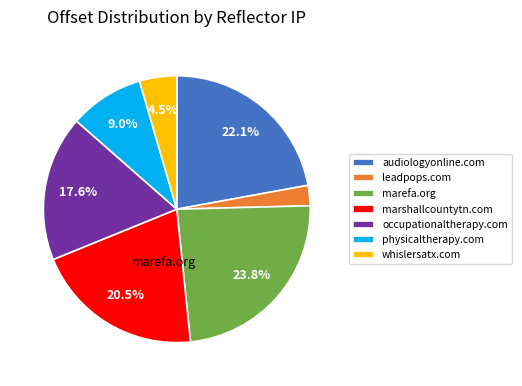

Which slice is the largest?

marefa.org